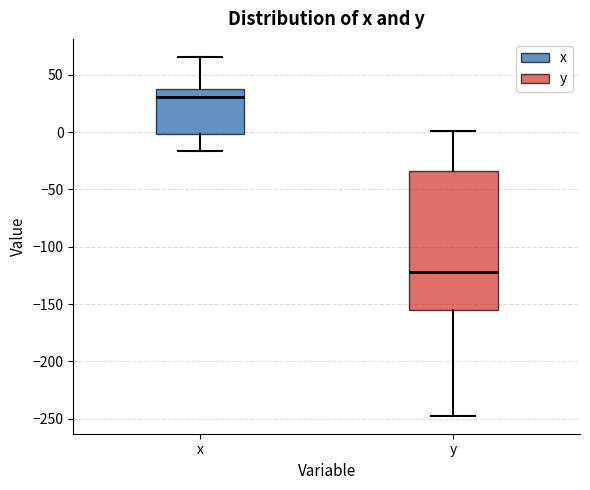

Where is the upper edge of the box for x on the y-axis? The values are not printed on the chart, so give them approximately, as read against the axis.

40